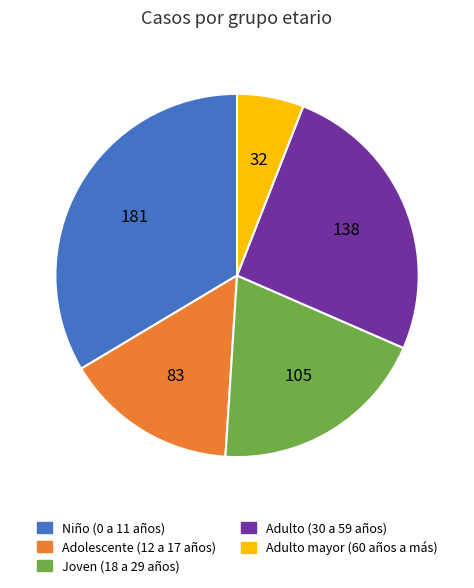

Which category has the smallest portion of the pie?

Adulto mayor (60 años a más)